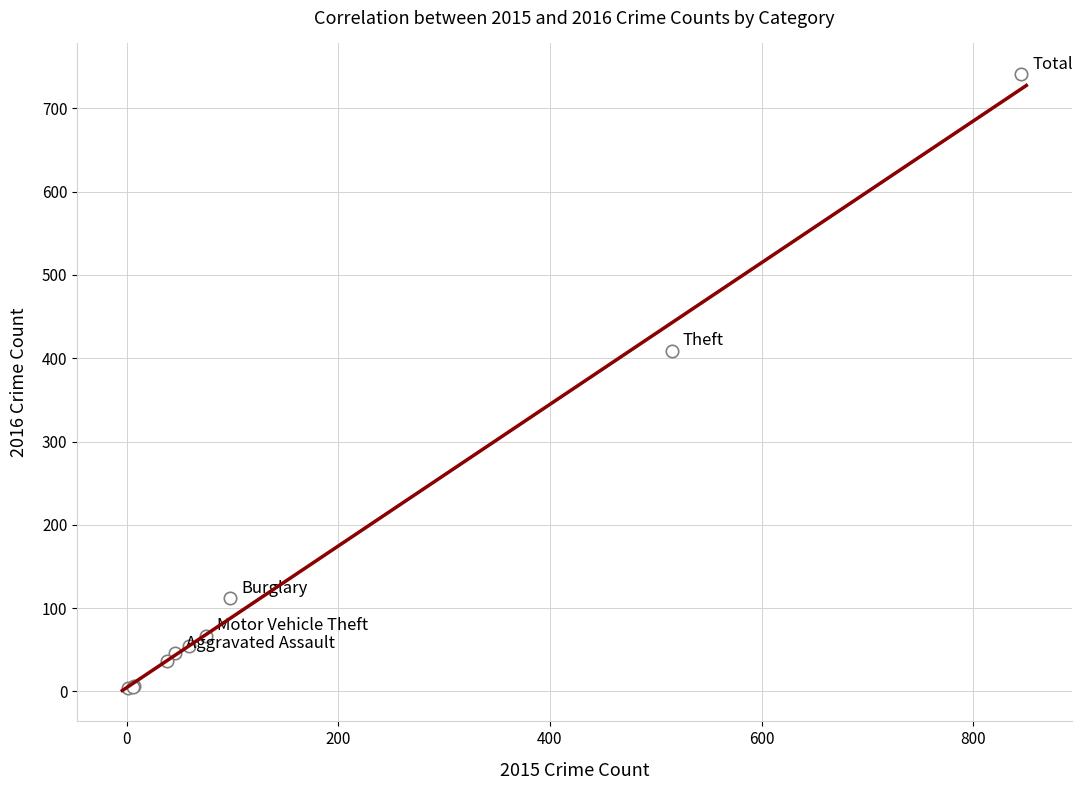

What Y value in the scatter plot is closest to 372?

409